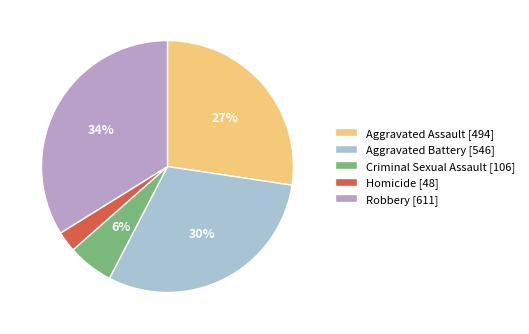

How many segments does this pie chart have?

5